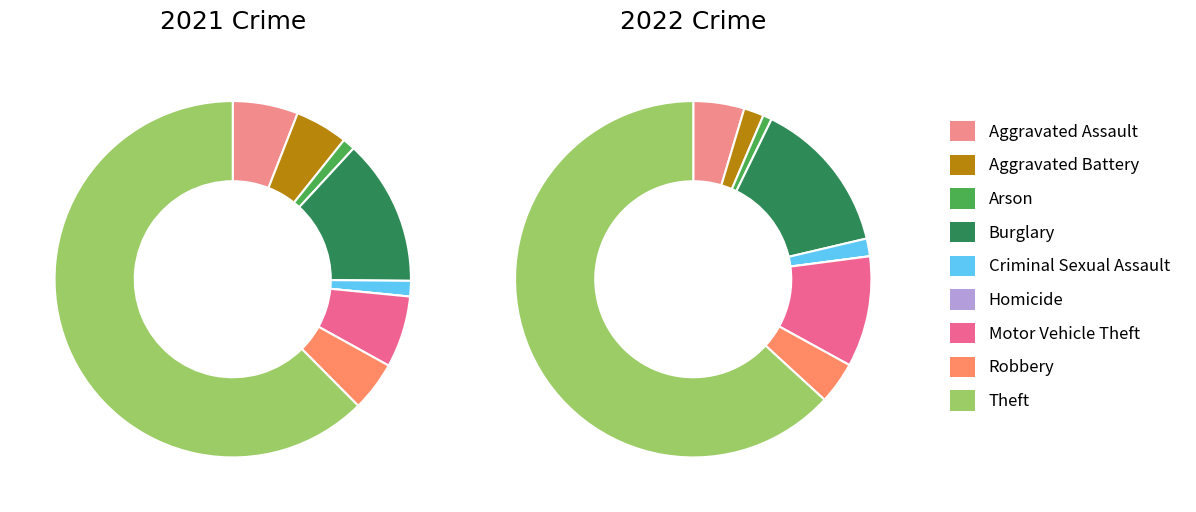

How many segments does this pie chart have?

9